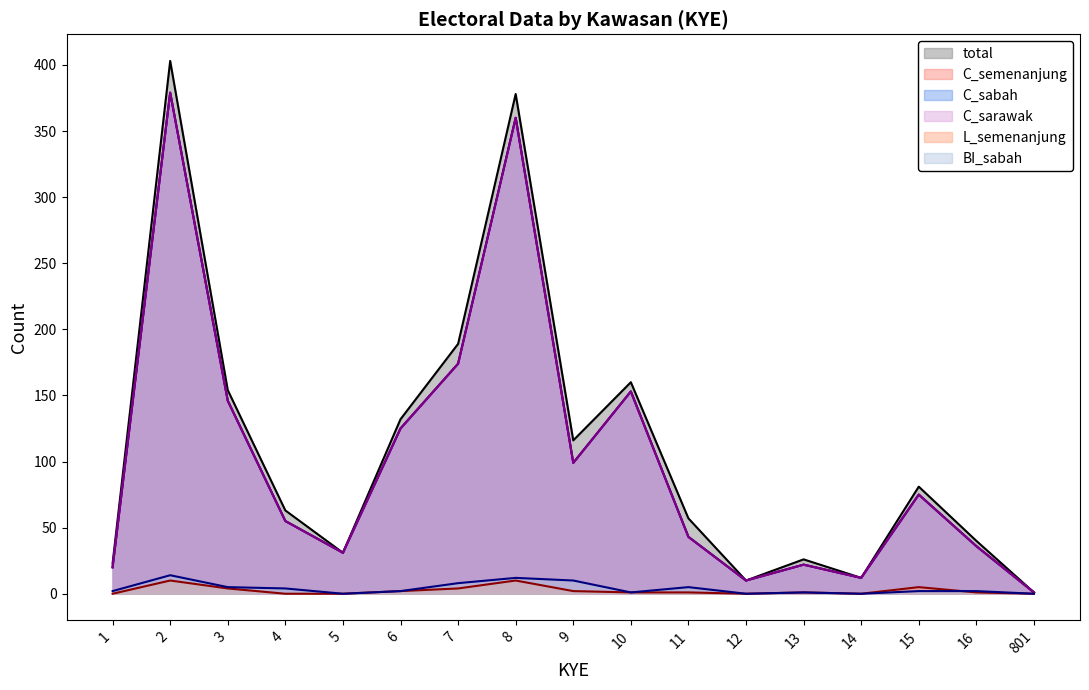

Count the L_semenanjung values in the range 0 to 4.

14